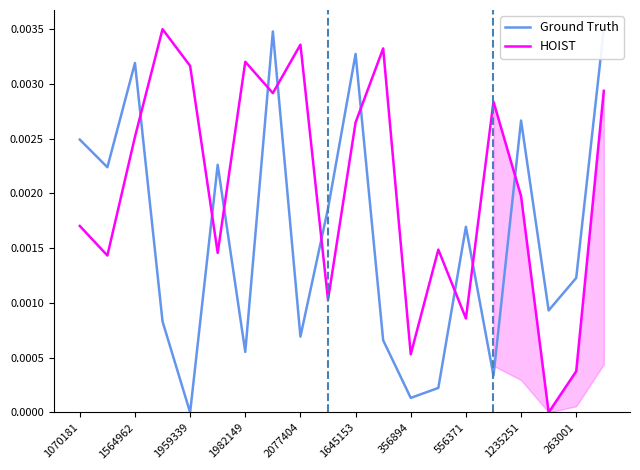

How many intersections are there between Ground Truth and HOIST?

10